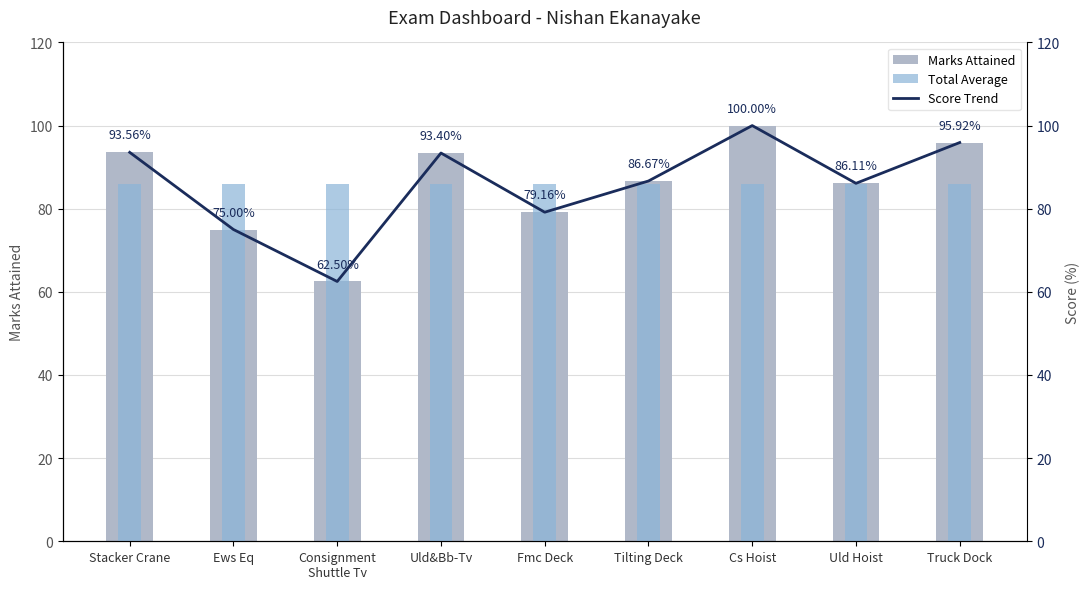

Reading right to left, extract all data points from this chart.

Marks Attained: Truck Dock=95.9	Uld Hoist=86.1	Cs Hoist=100.0	Tilting Deck=86.7	Fmc Deck=79.2	Uld&Bb-Tv=93.4	Consignment
Shuttle Tv=62.5	Ews Eq=75.0	Stacker Crane=93.6
Total Average: Truck Dock=86.0	Uld Hoist=86.0	Cs Hoist=86.0	Tilting Deck=86.0	Fmc Deck=86.0	Uld&Bb-Tv=86.0	Consignment
Shuttle Tv=86.0	Ews Eq=86.0	Stacker Crane=86.0
Score Trend: Truck Dock=95.9	Uld Hoist=86.1	Cs Hoist=100.0	Tilting Deck=86.7	Fmc Deck=79.2	Uld&Bb-Tv=93.4	Consignment
Shuttle Tv=62.5	Ews Eq=75.0	Stacker Crane=93.6